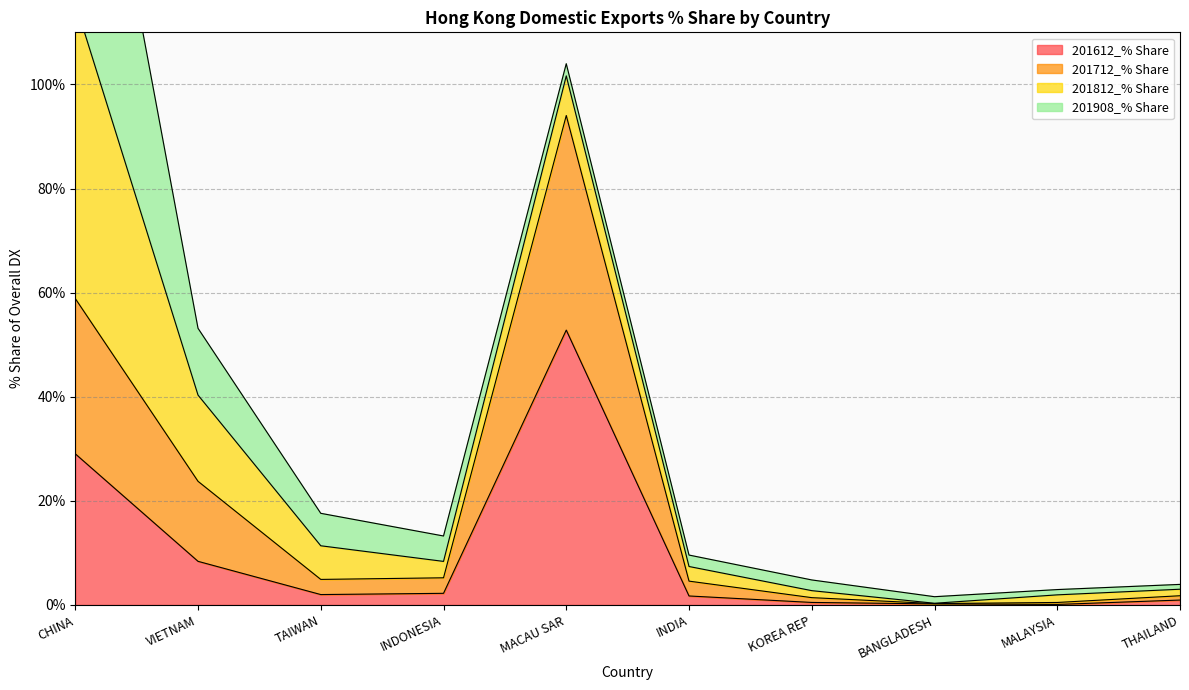

Which category has the highest value in the 201612_% Share series?

MACAU SAR